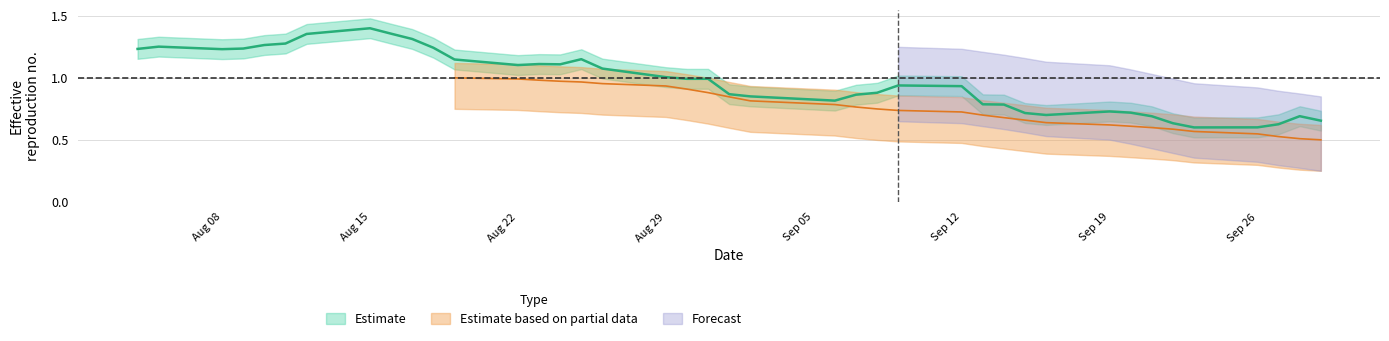

Reading right to left, extract all data points from this chart.

0.7	0.7	0.6	0.6	0.6	0.6	0.7	0.7	0.7	0.7	0.7	0.8	0.8	0.9	0.9	0.9	0.9	0.8	0.9	0.9	1.0	1.0	1.0	1.1	1.2	1.1	1.1	1.1	1.1	1.2	1.3	1.4	1.4	1.4	1.3	1.3	1.2	1.2	1.3	1.2